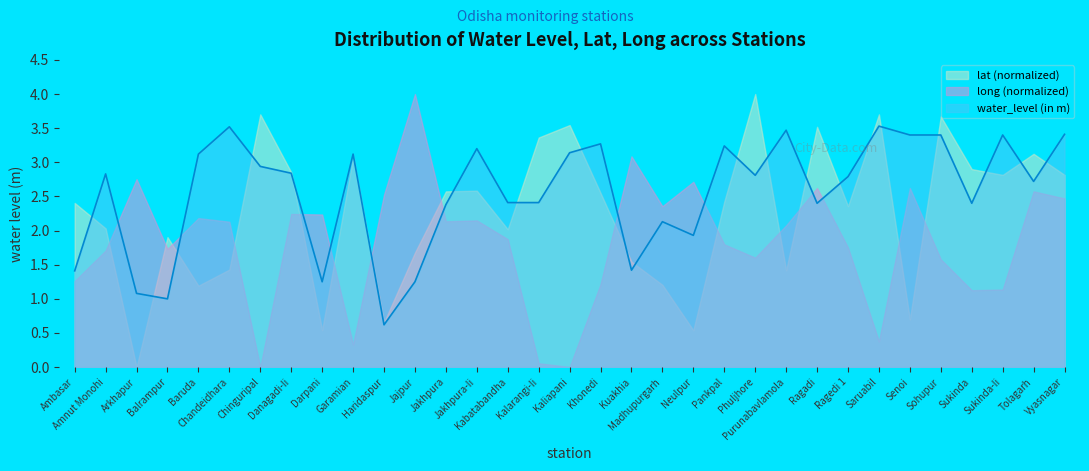

Which category has the highest value across all series?

Phuljhore